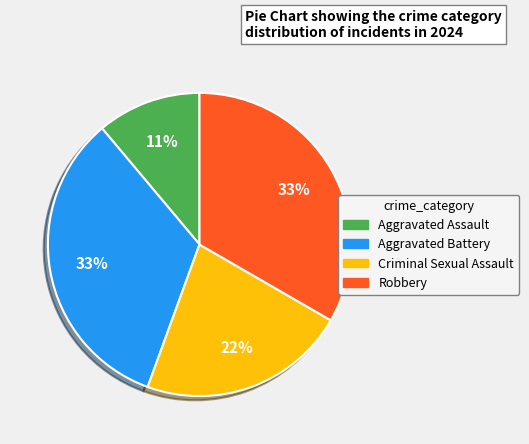

Which slice is the smallest?

Aggravated Assault